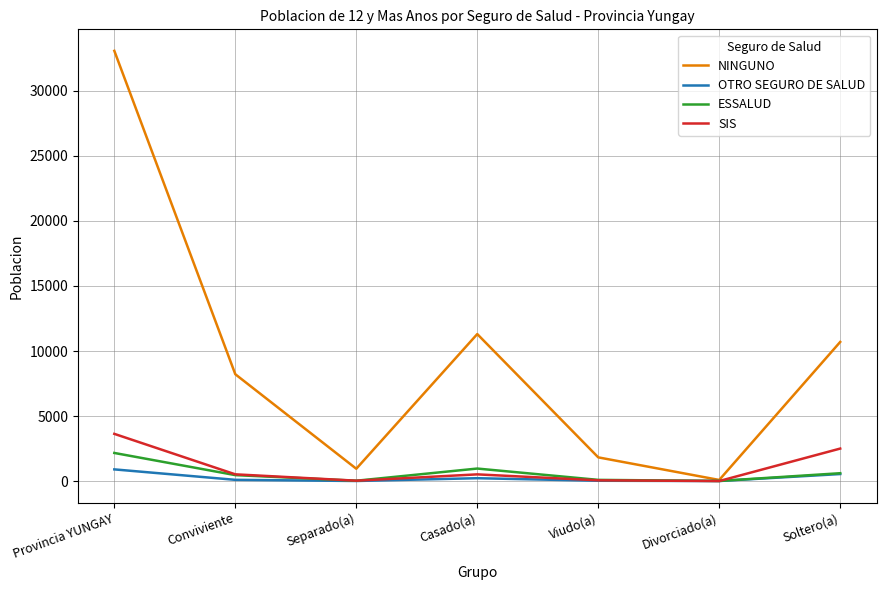

Is it true that ESSALUD equals 734 at Provincia YUNGAY?

False